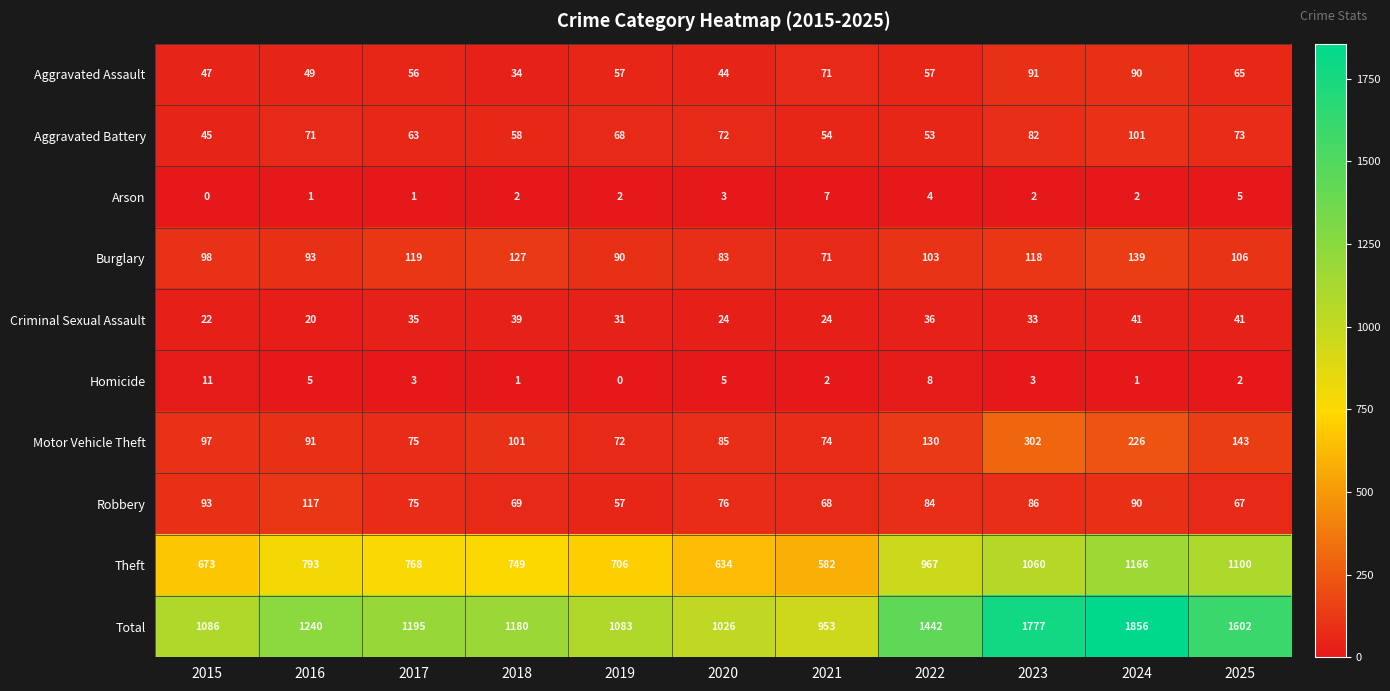

The value of Theft at 2020 is 1107. True or false?

False